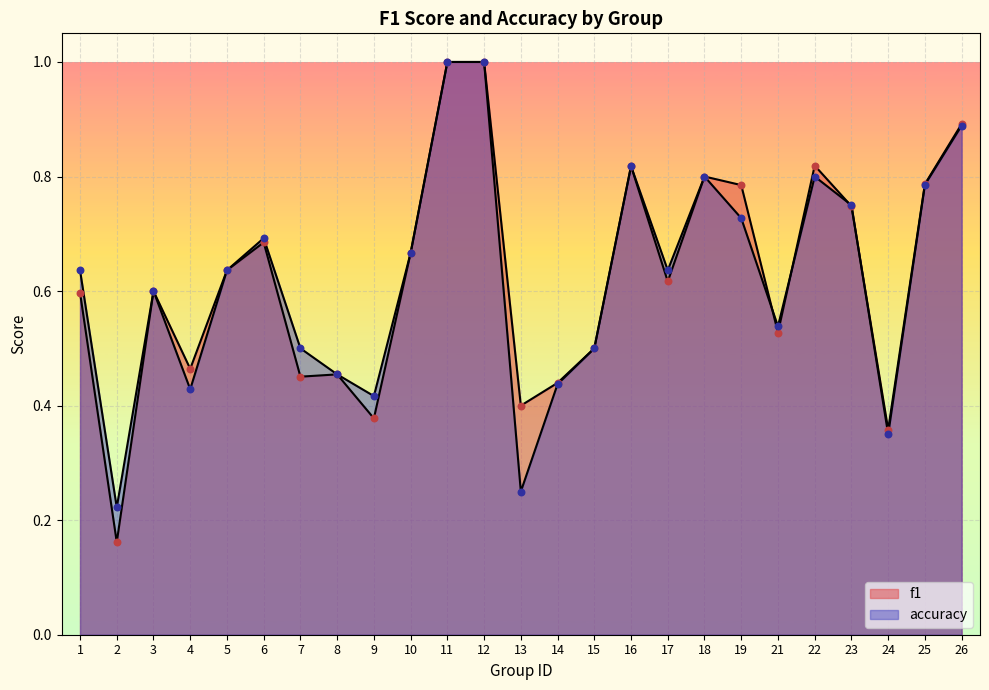

Which series contains the highest Y value?

f1